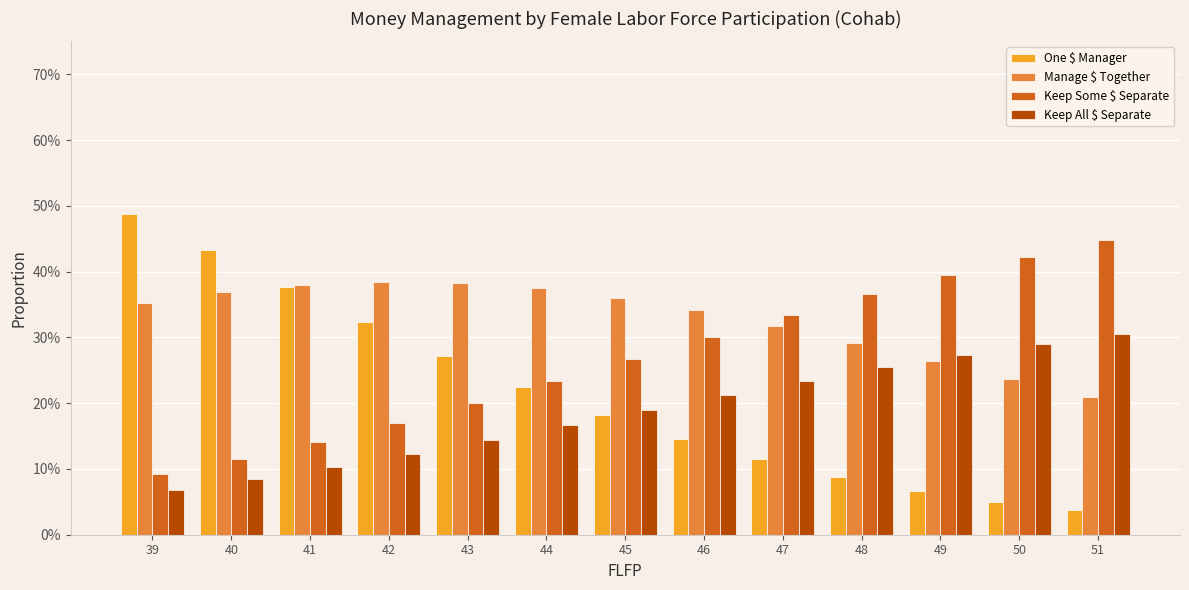

At which category is the sum across all series the highest?

42